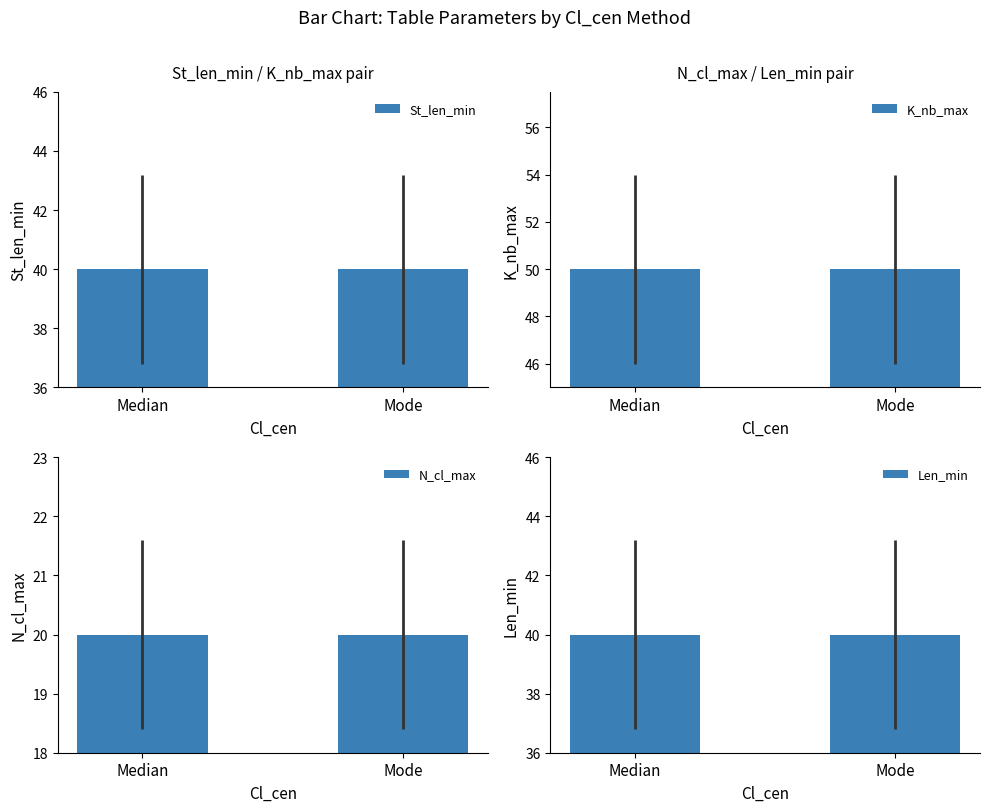

At Median, list the series in order from largest to smallest.

K_nb_max, St_len_min, Len_min, N_cl_max